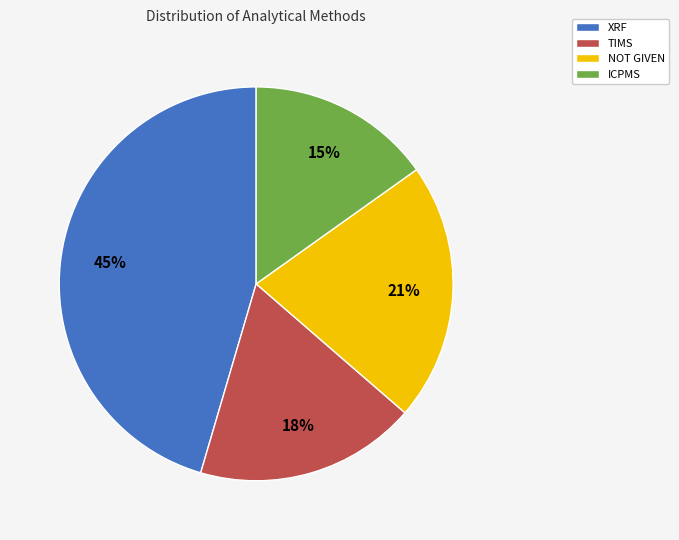

How many slices are in this pie chart?

4